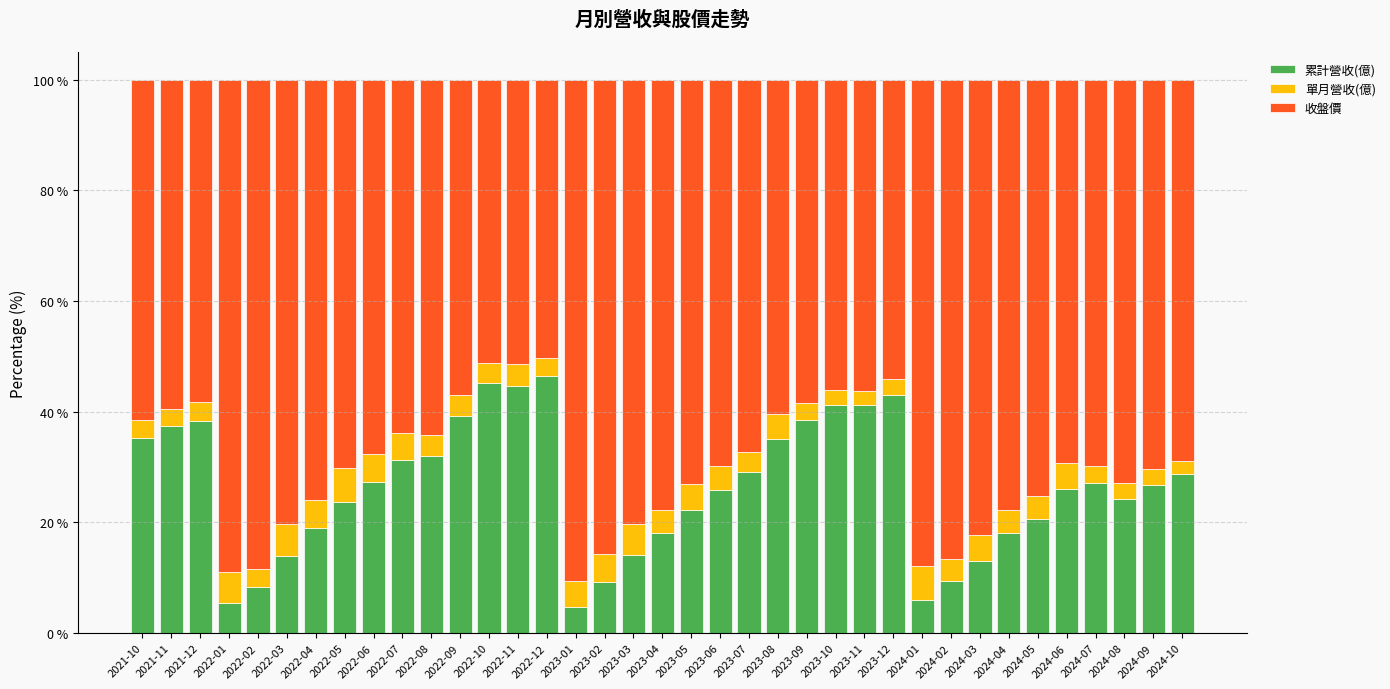

What is the sum of the 累計營收(億) values at 2021-11 and 2024-04?

55.6